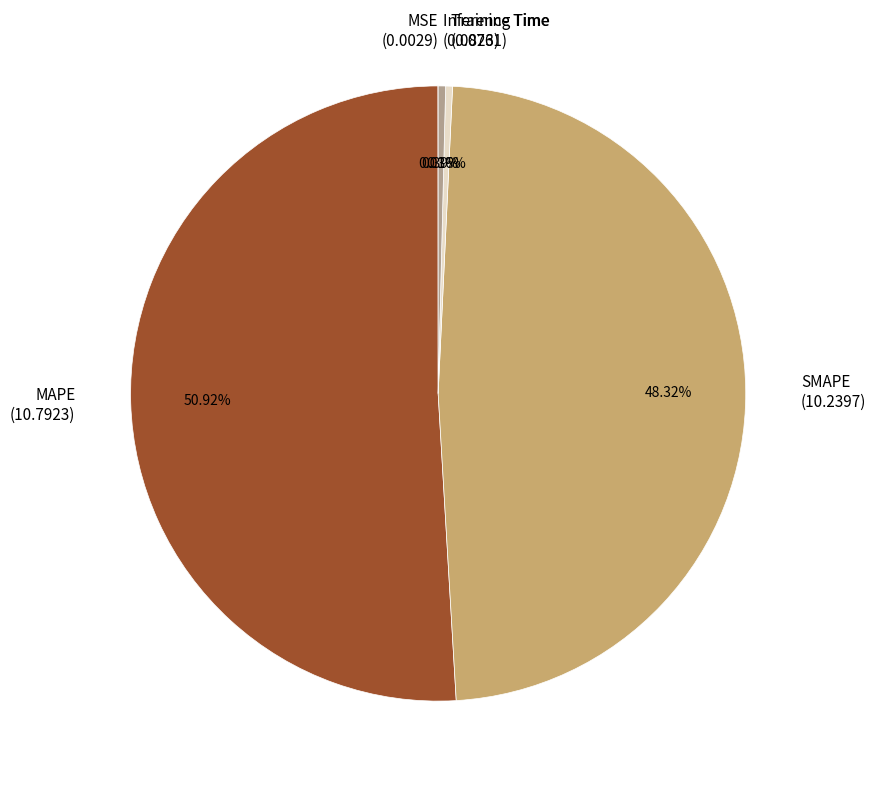

To the nearest percent, what is the combined percentage of SMAPE and MAPE?

99%